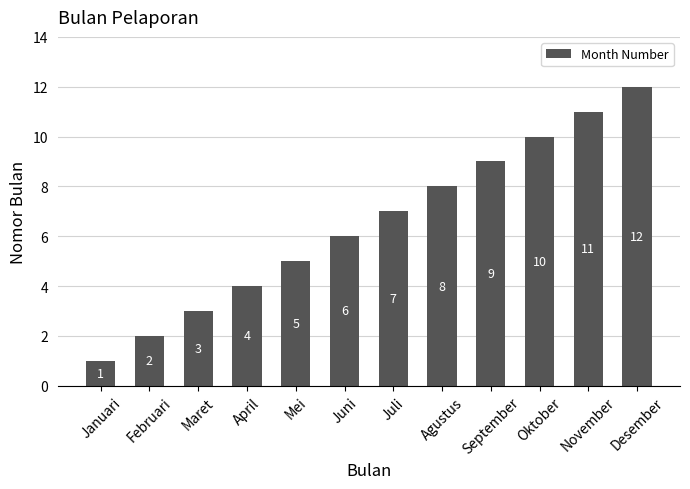

What is the value of the 7th bar from the left?

7